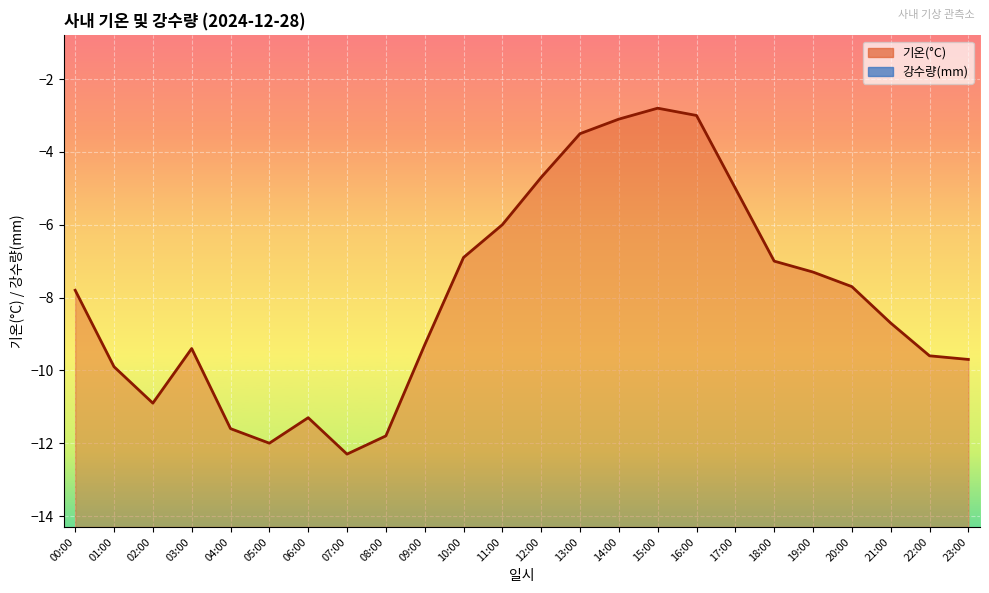

Reading left to right, extract all data points from this chart.

기온(°C) line: 00:00=-7.8	01:00=-9.9	02:00=-10.9	03:00=-9.4	04:00=-11.6	05:00=-12.0	06:00=-11.3	07:00=-12.3	08:00=-11.8	09:00=-9.3	10:00=-6.9	11:00=-6.0	12:00=-4.7	13:00=-3.5	14:00=-3.1	15:00=-2.8	16:00=-3.0	17:00=-5.0	18:00=-7.0	19:00=-7.3	20:00=-7.7	21:00=-8.7	22:00=-9.6	23:00=-9.7
강수량(mm) line: 00:00=0.0	01:00=0.0	02:00=0.0	03:00=0.0	04:00=0.0	05:00=0.0	06:00=0.0	07:00=0.0	08:00=0.0	09:00=0.0	10:00=0.0	11:00=0.0	12:00=0.0	13:00=0.0	14:00=0.0	15:00=0.0	16:00=0.0	17:00=0.0	18:00=0.0	19:00=0.0	20:00=0.0	21:00=0.0	22:00=0.0	23:00=0.0